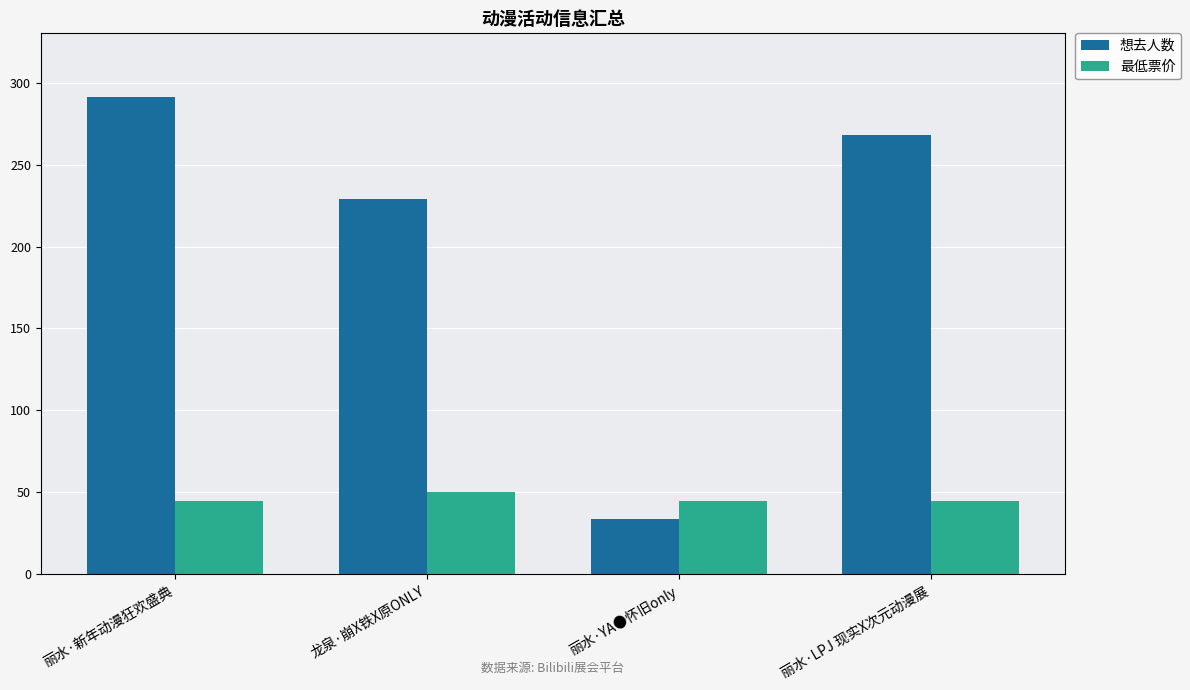

What is the label of the 2nd bar from the left?

龙泉·崩X铁X原ONLY